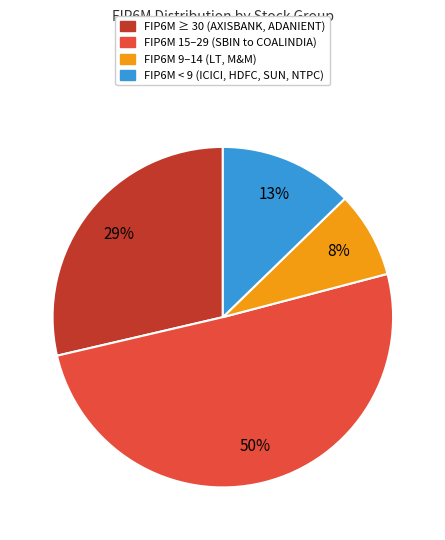

To the nearest percent, what is the average slice percentage?

25%